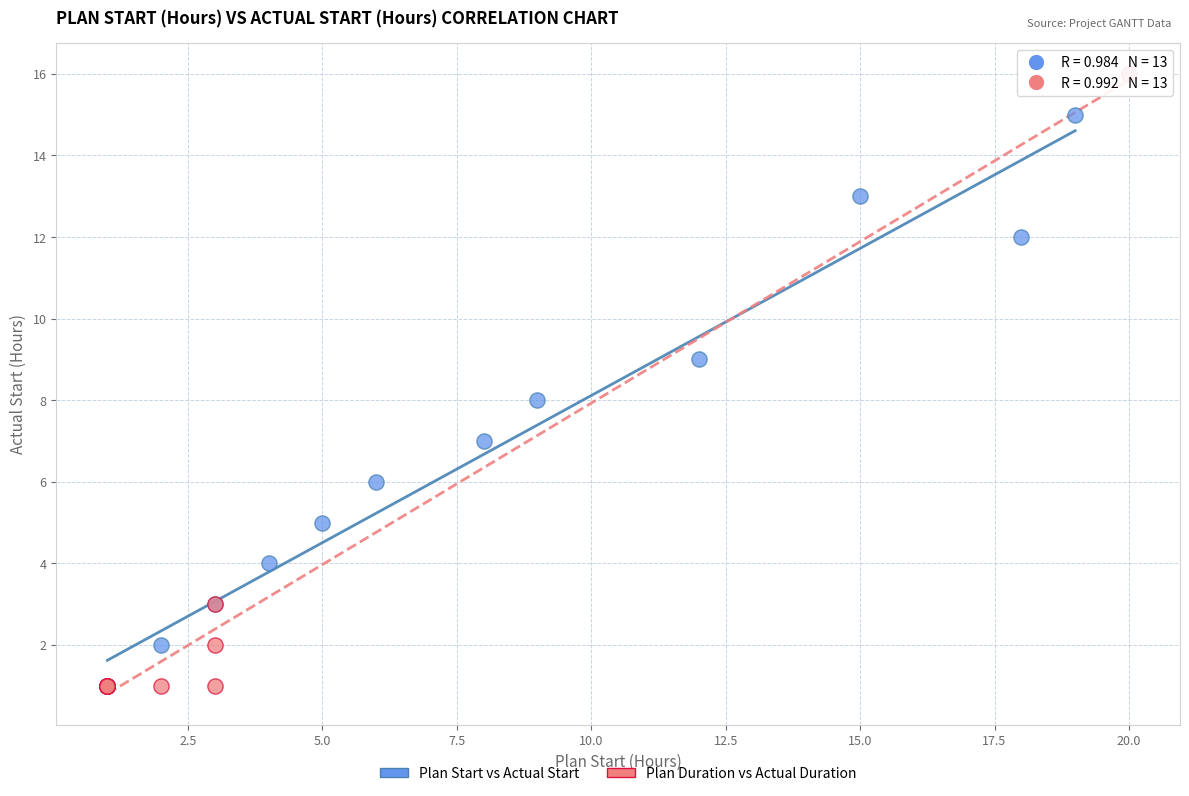

What are all the series names shown in the legend?

Plan Start vs Actual Start, Plan Duration vs Actual Duration